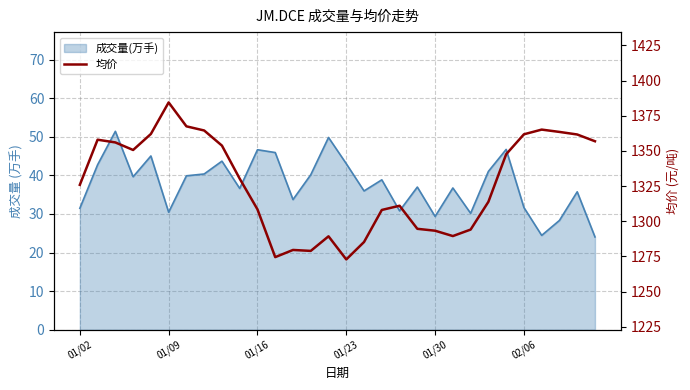

Which has a higher value, 12 or 28?

28